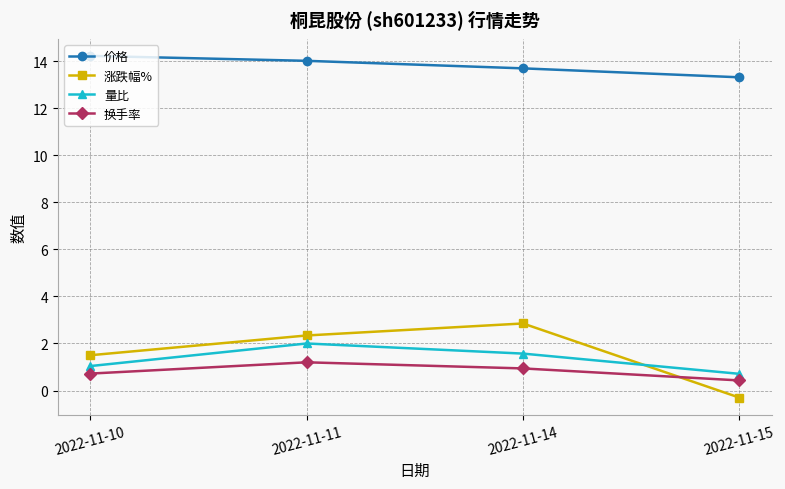

At which category does 量比 reach its first local peak?

2022-11-11